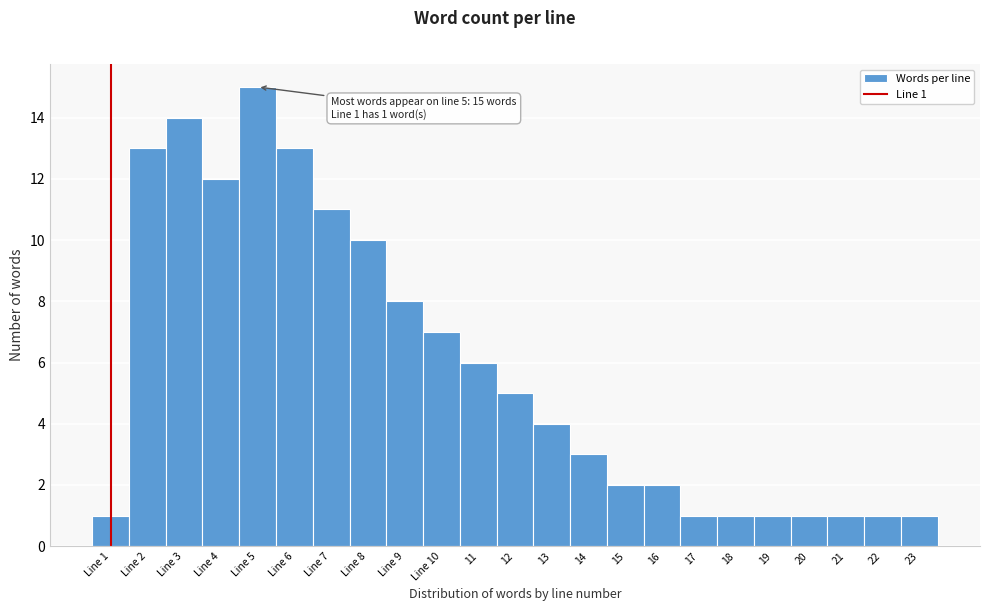

Reading left to right, extract all data points from this chart.

1	13	14	12	15	13	11	10	8	7	6	5	4	3	2	2	1	1	1	1	1	1	1